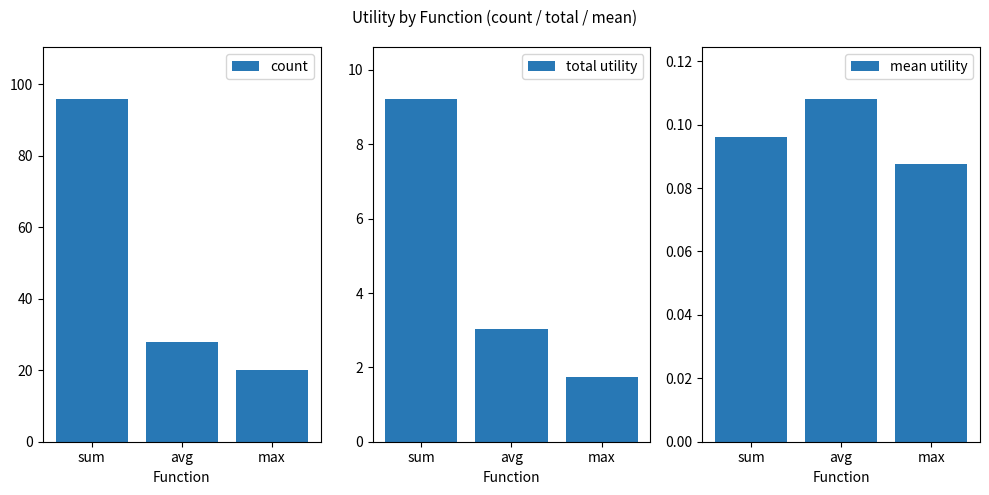

Where does the total utility series first go above 3?

sum